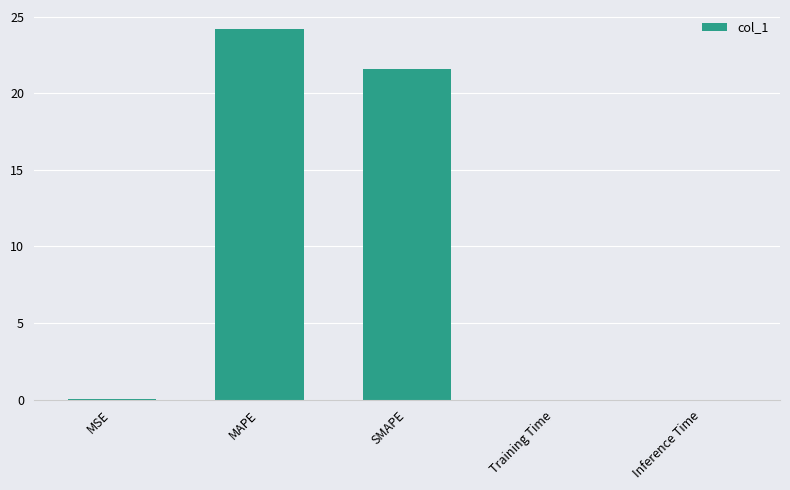

What is the sum of all values?

45.8